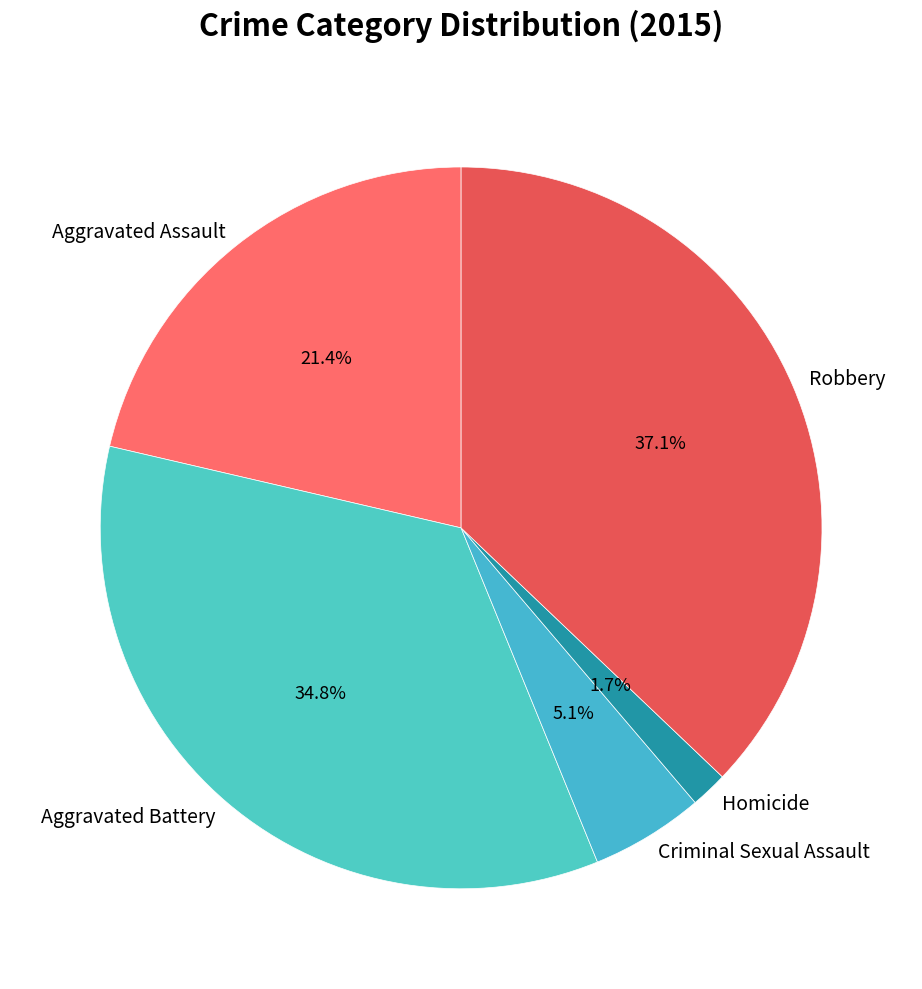

Is there any slice that represents more than half of the pie?

No